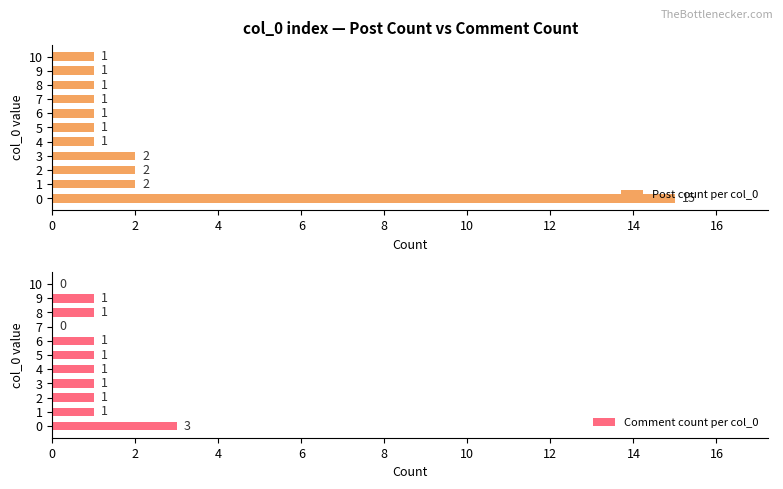

What is the maximum value for Comment count per col_0?

3